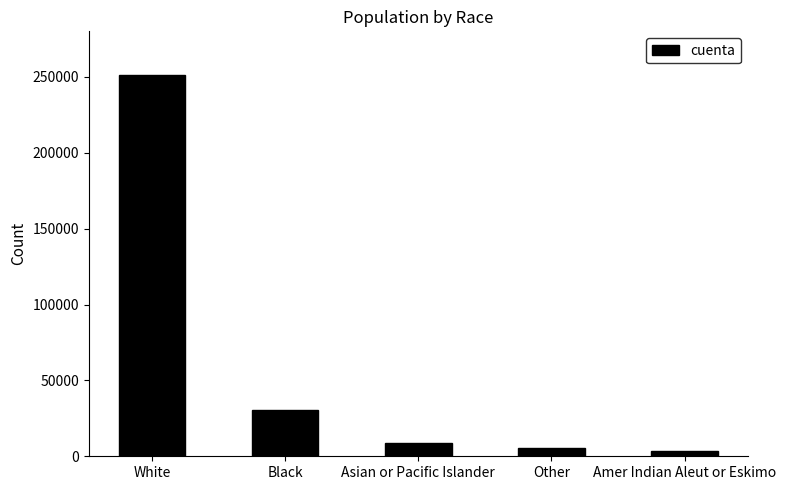

Reading right to left, list all the values displayed in this chart.

Amer Indian Aleut or Eskimo=3460	Other=5560	Asian or Pacific Islander=8748	Black=30539	White=250978